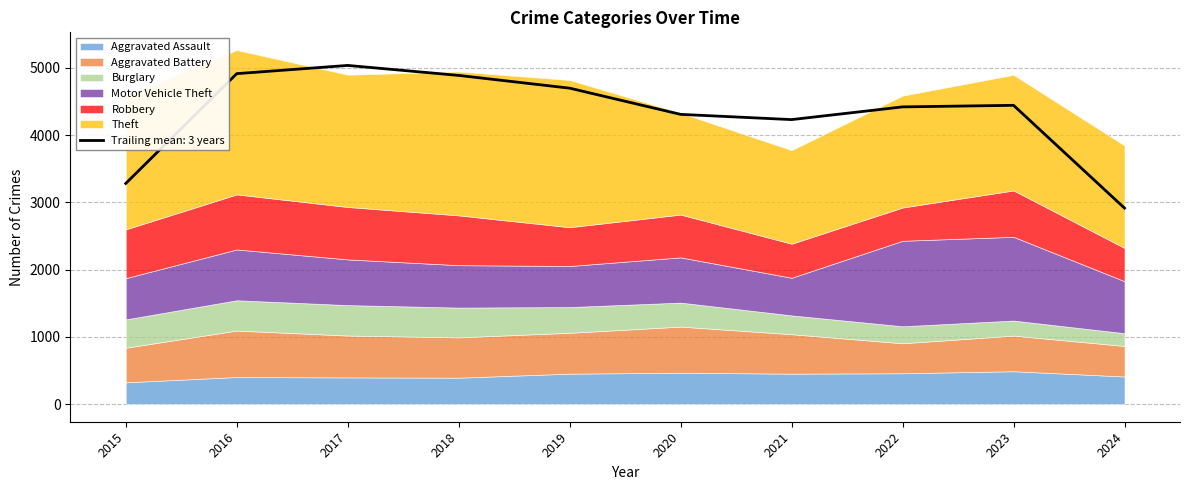

Which label corresponds to the largest value in the chart?

2019